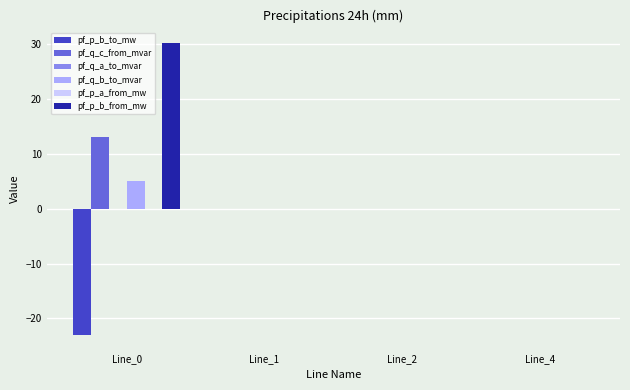

What is the average value of the pf_q_c_from_mvar series?

3.3